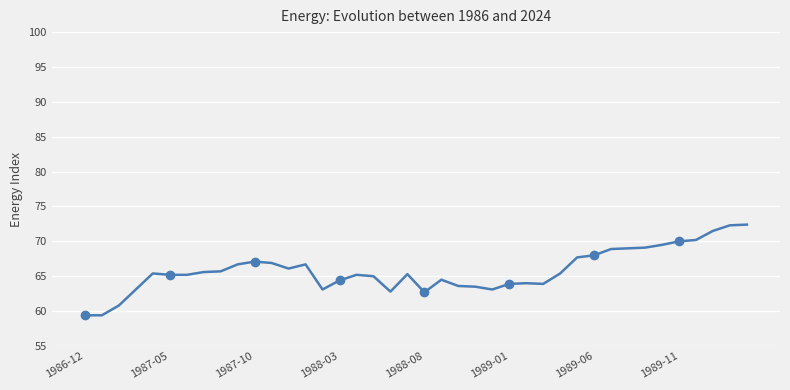

Reading left to right, list all the values displayed in this chart.

59.4	59.4	60.8	63.1	65.4	65.2	65.2	65.6	65.7	66.7	67.1	66.9	66.1	66.7	63.1	64.4	65.2	65.0	62.8	65.3	62.7	64.5	63.6	63.5	63.1	63.9	64.0	63.9	65.4	67.7	68.0	68.9	69.0	69.1	69.5	70.0	70.2	71.5	72.3	72.4